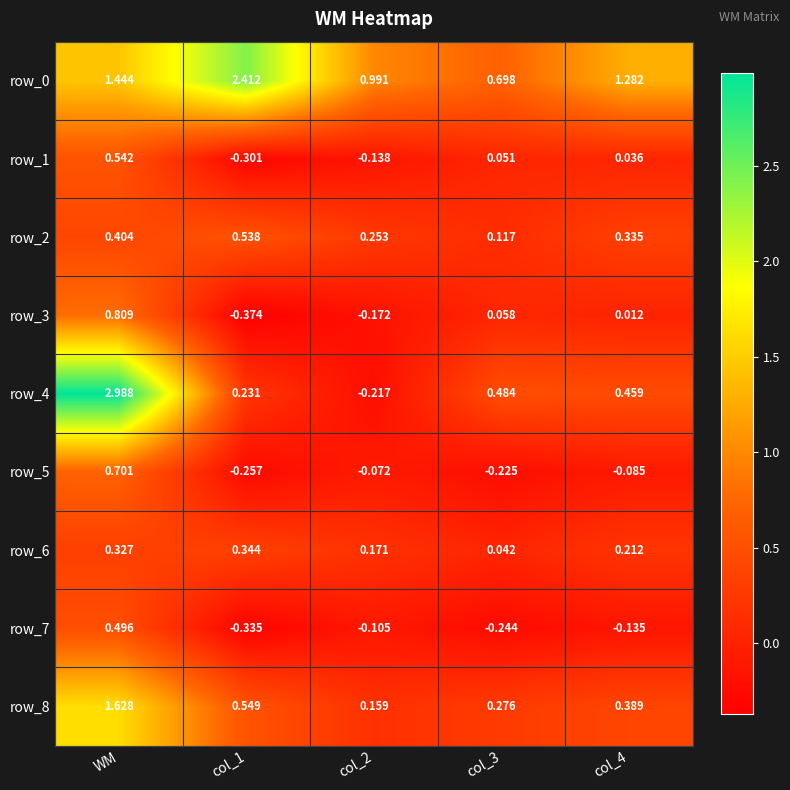

At which category is the sum across all series the highest?

WM